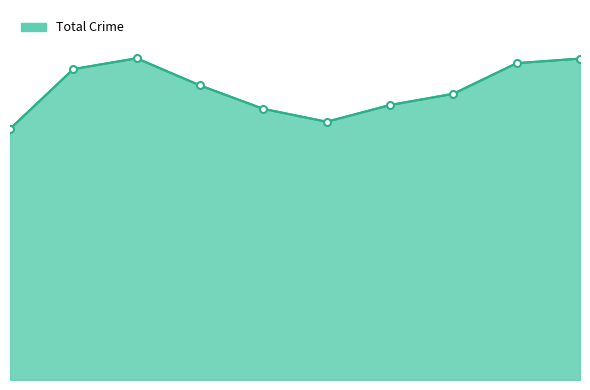

Does the chart have visible grid lines?

No